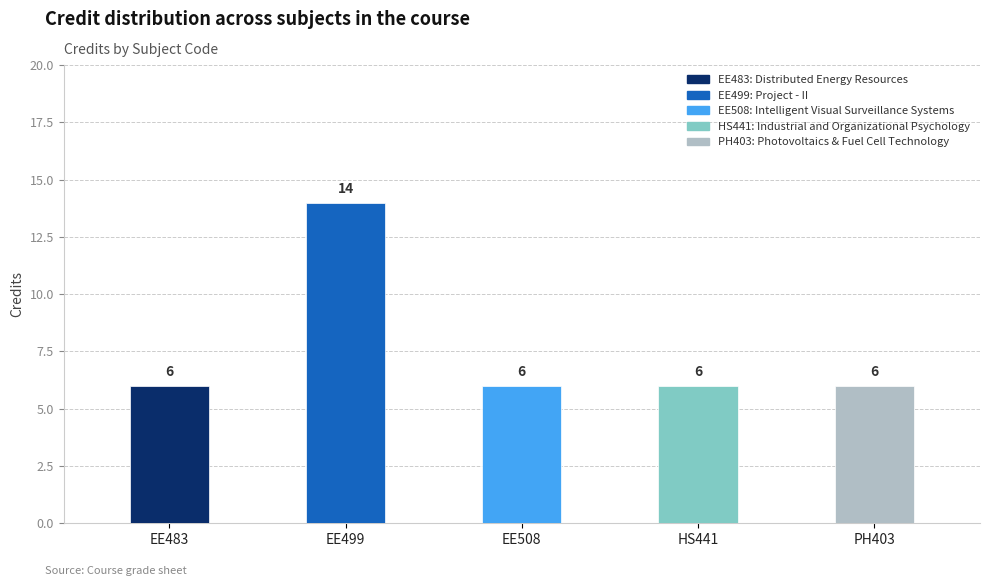

What is the maximum value shown in the chart?

14